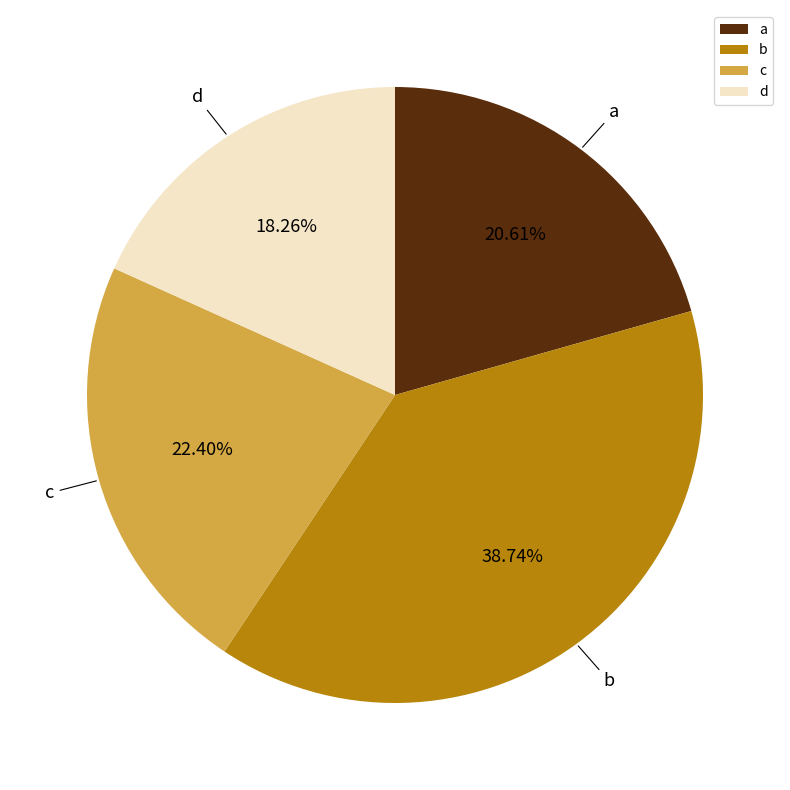

To the nearest percent, what is the average slice percentage?

25%